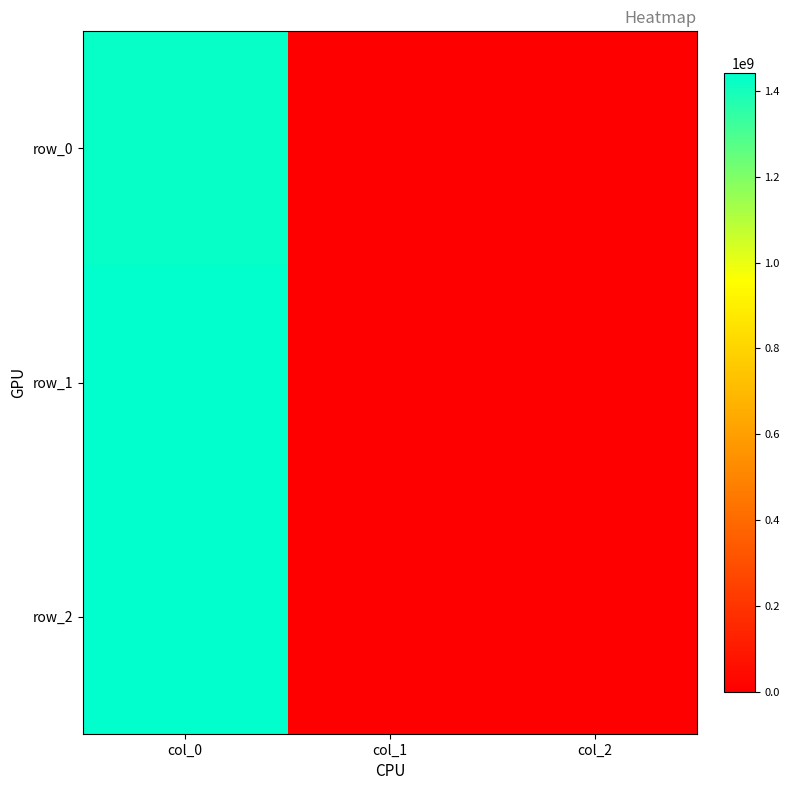

What is the sum of all row_2 values?

1440785928